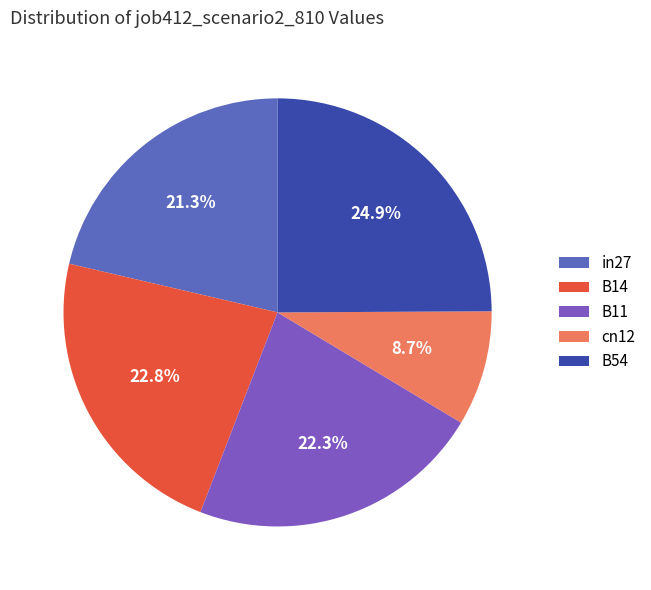

The cn12 slice represents 21% of the pie. True or false?

False